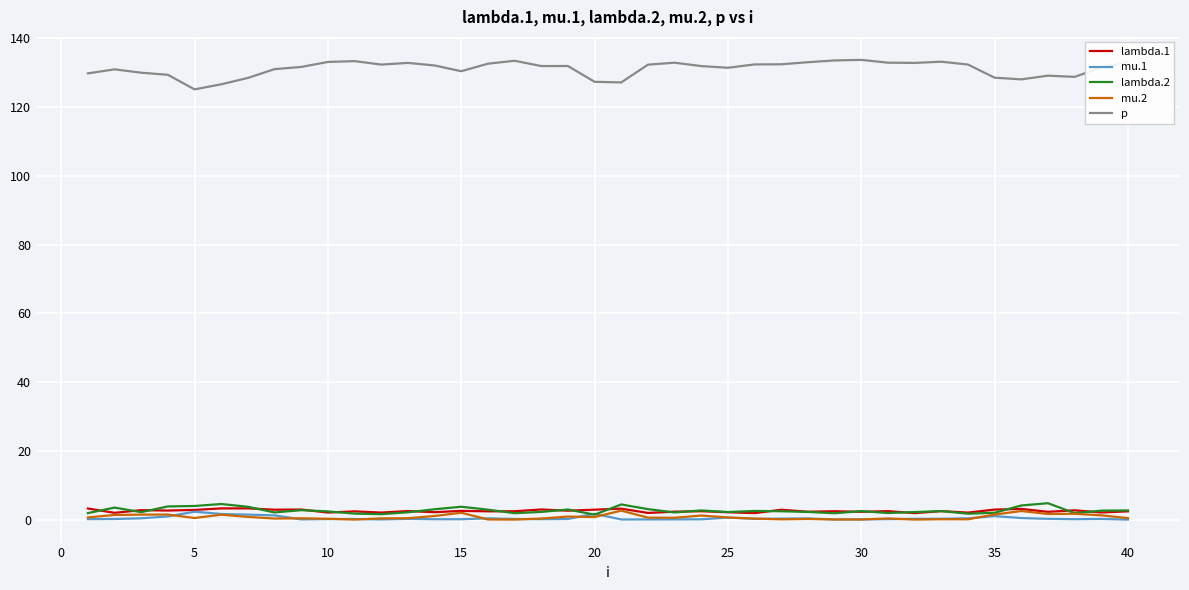

True or false: mu.1 and p intersect in this chart.

False